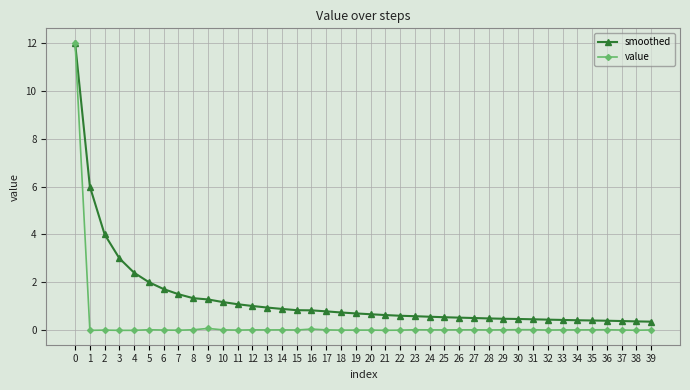

Does the chart have visible grid lines?

Yes